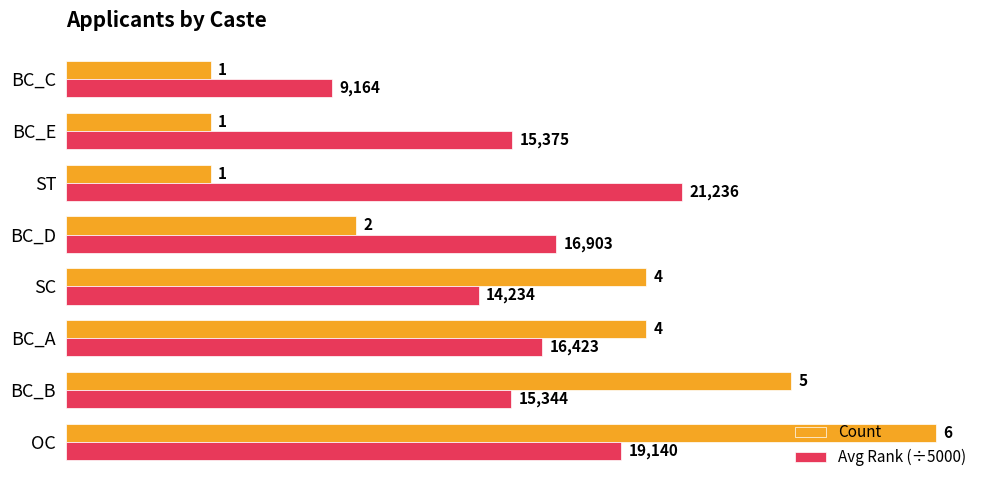

Which series has the widest spread of values?

Count